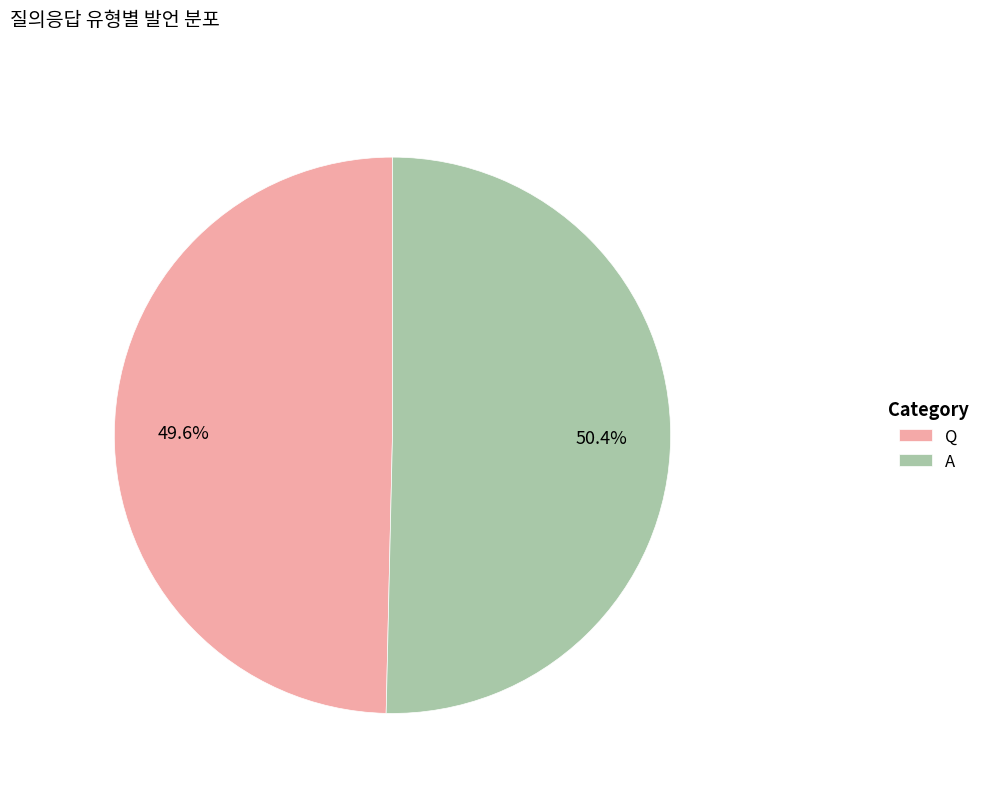

What is the ratio of the value at A to the value at Q?

1.0